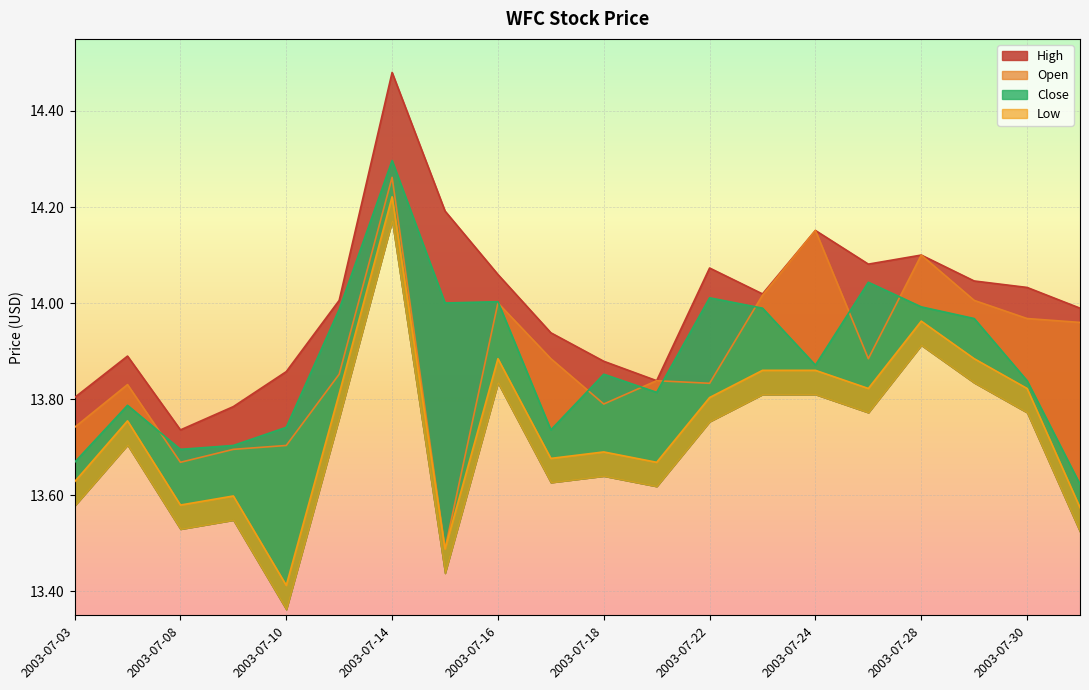

Which series has the largest total across all categories?

High